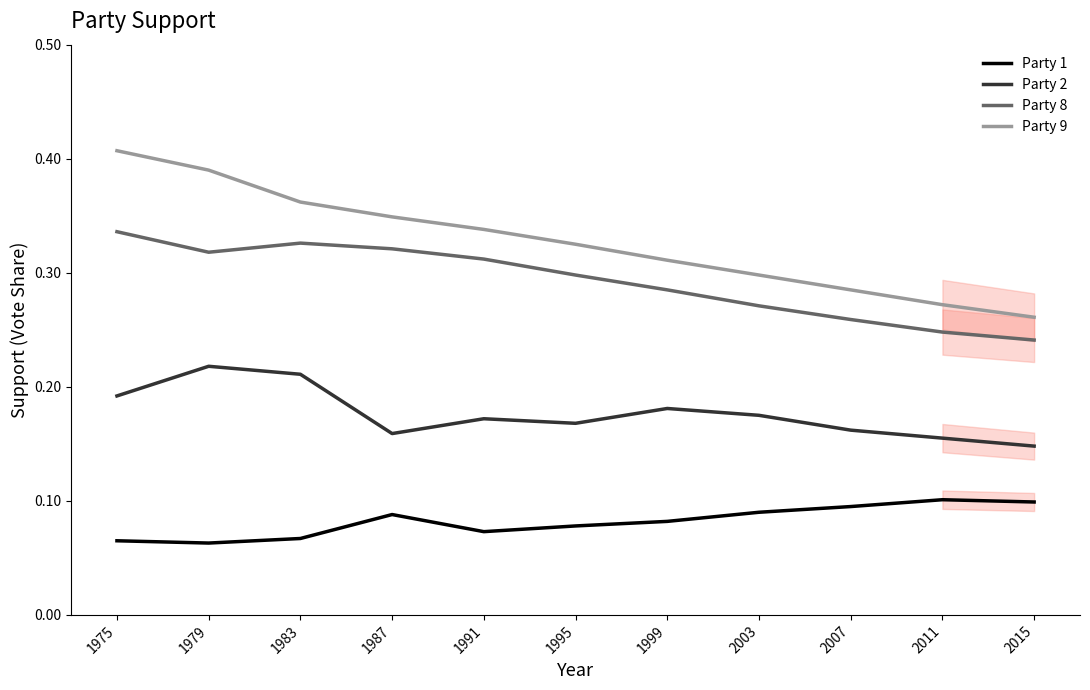

What is the value of the Party 2 point at the 9th from the left?

0.2